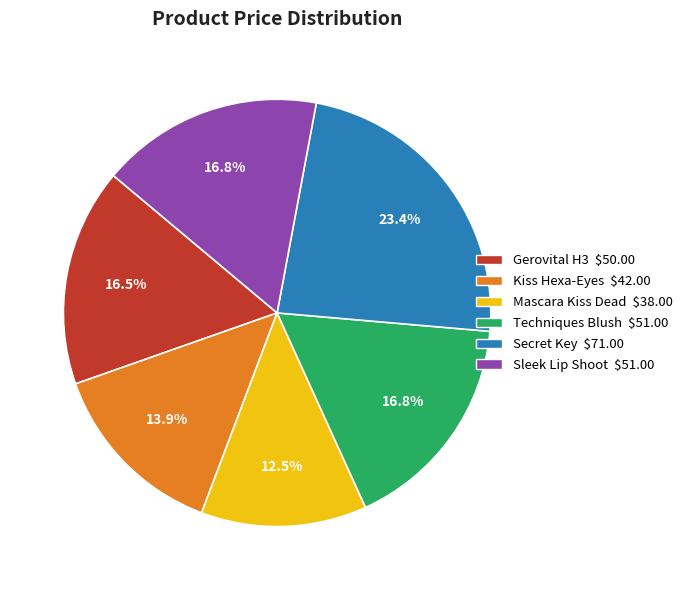

To the nearest percent, what portion does Secret Key represent?

23%